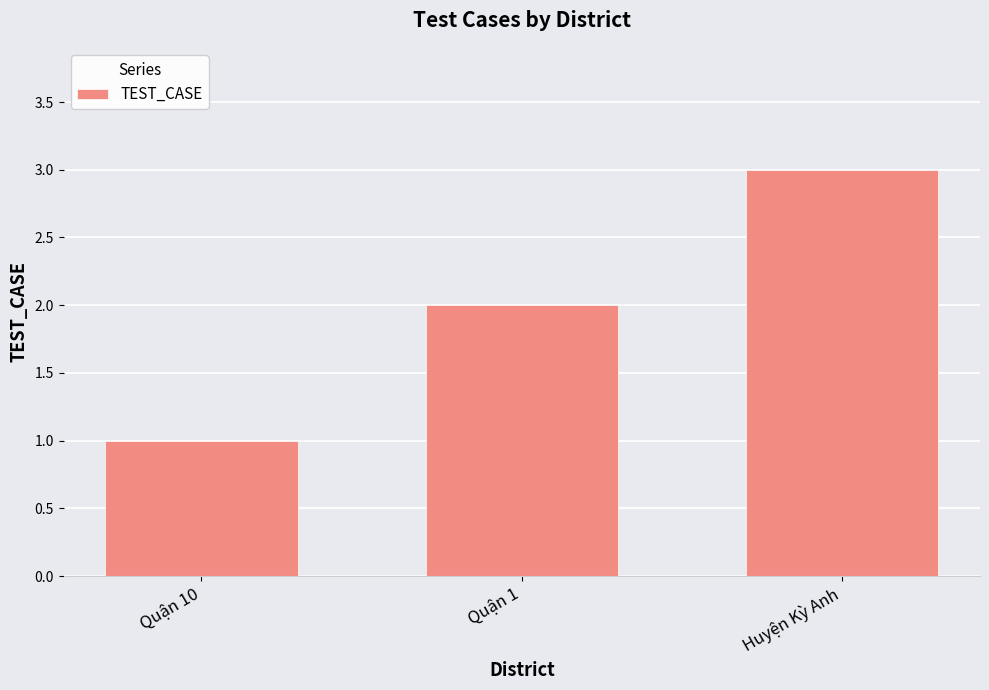

What is the maximum value shown in the chart?

3